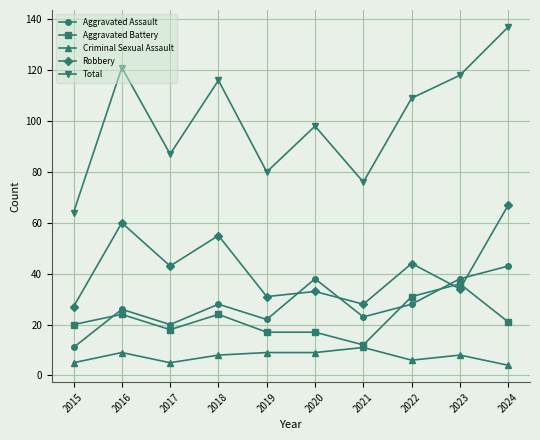

What is the greatest value displayed?

137